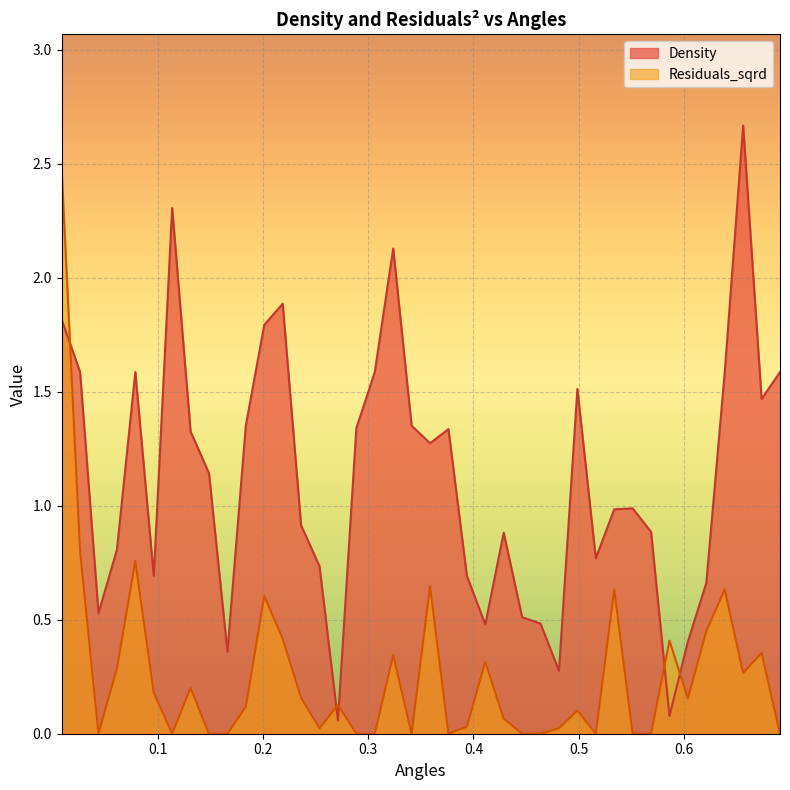

Where do Residuals_sqrd and Density first cross each other?

0.008750954466823935 and 0.026252863400471806